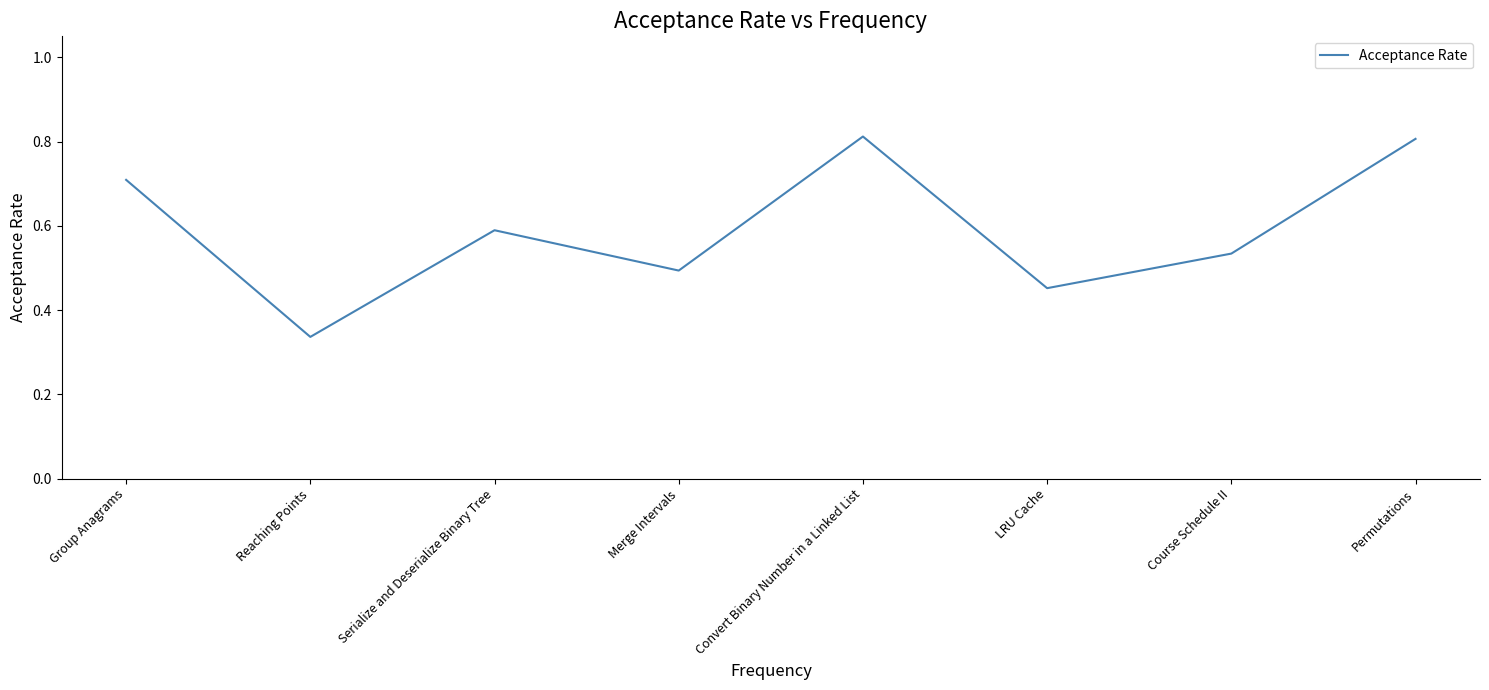

Count the values in the range 0 to 1.

8